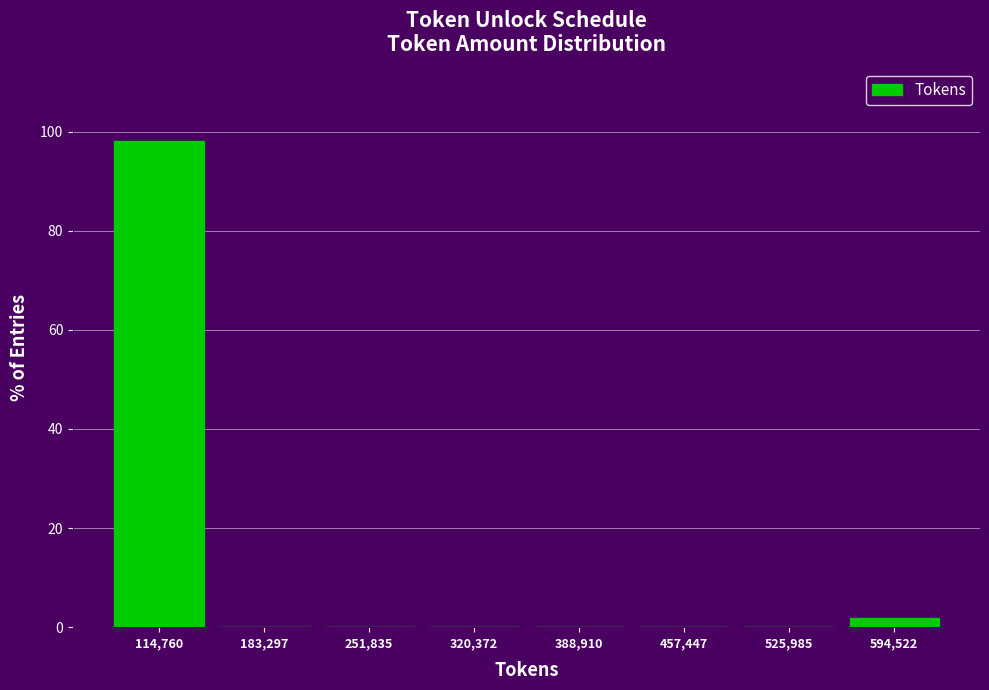

Reading left to right, transcribe all the data shown in this chart.

114,760=98.1	183,297=0.0	251,835=0.0	320,372=0.0	388,910=0.0	457,447=0.0	525,985=0.0	594,522=1.9